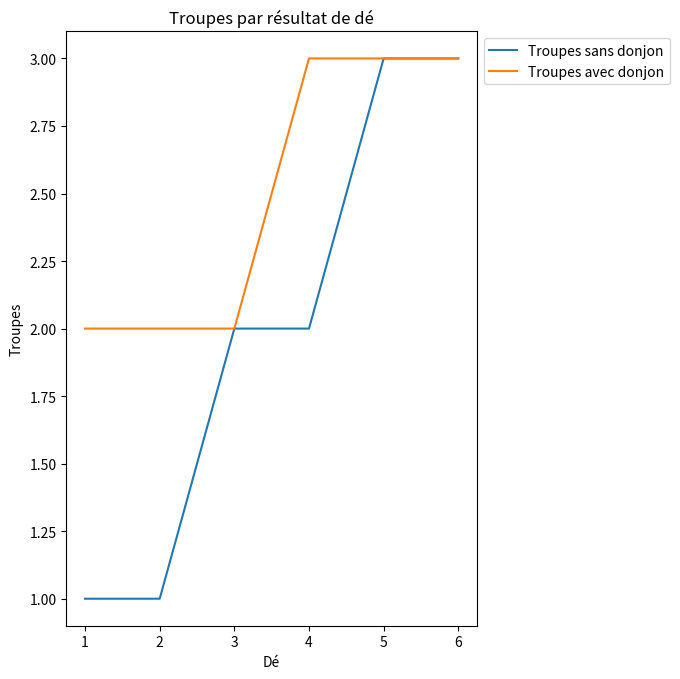

Which series has the largest range (max minus min)?

Troupes sans donjon